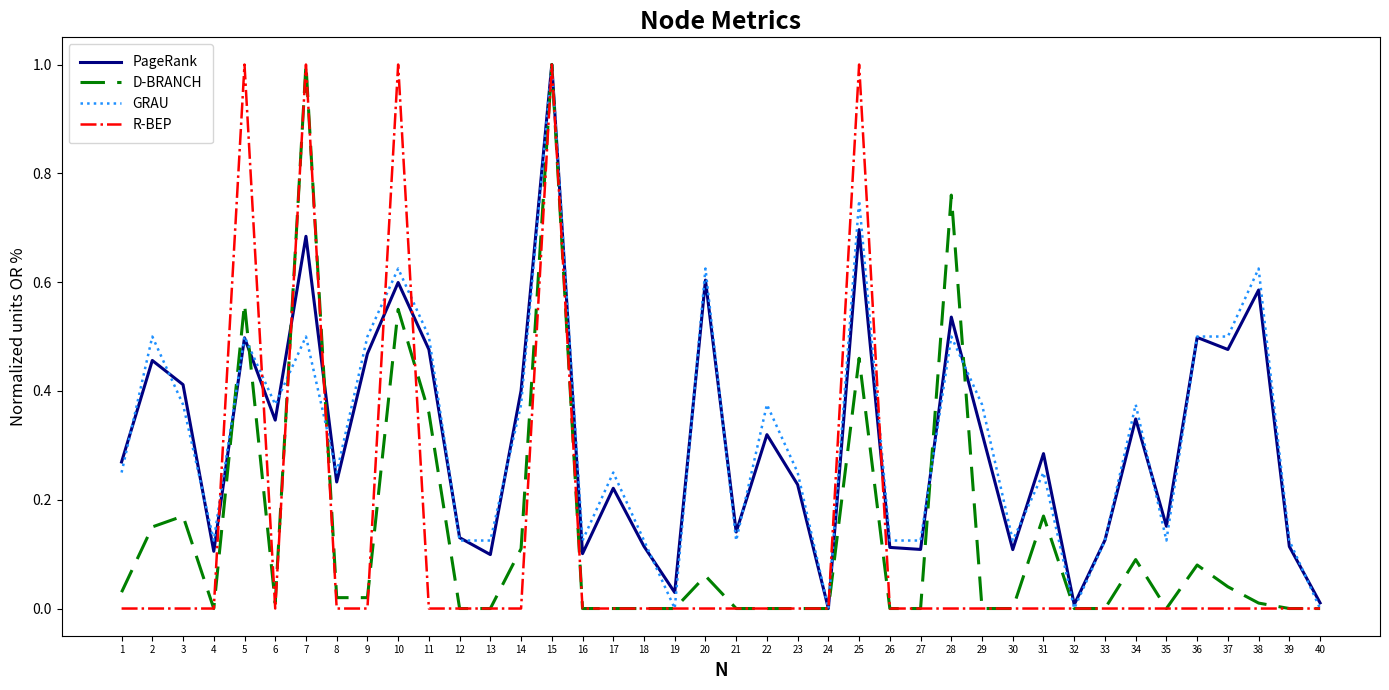

Is it true that R-BEP equals 0.0 at 8?

True